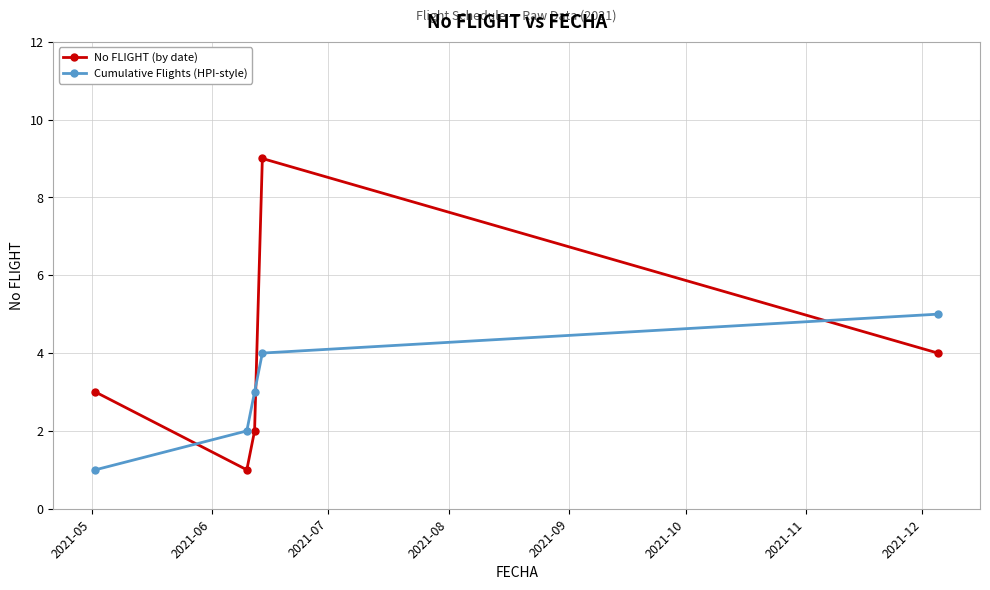

How many Cumulative Flights (HPI-style) values are between 2 and 4?

3